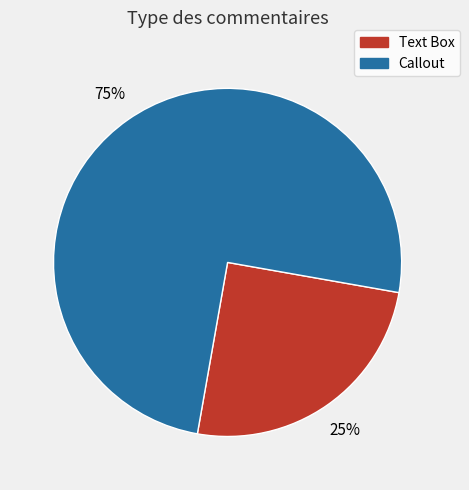

Which category has the smallest portion of the pie?

Text Box